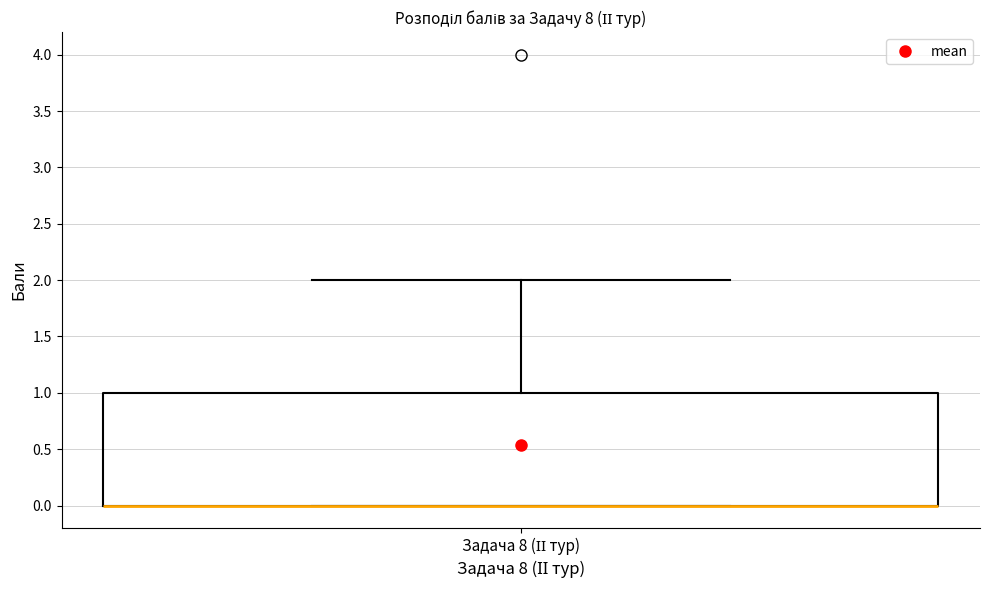

Read this box plot against the y-axis: the position of the median line, the range covered by the box, and the ends of both whiskers. The values are not printed on the chart, so give them approximately, as read against the axis.

median 0 (drawn on the box's lower edge), box 0 to 1, whiskers 0 to 2